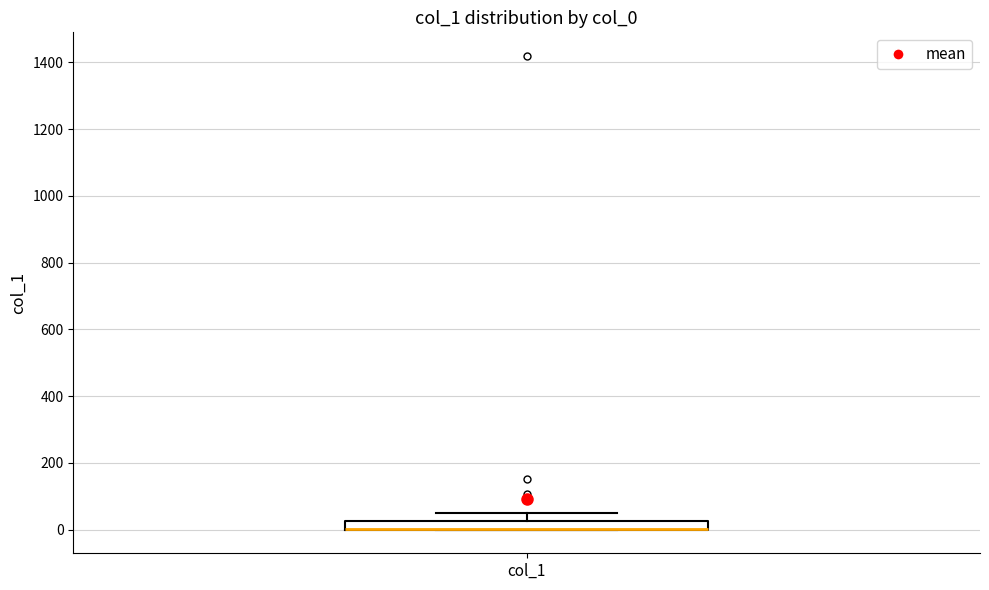

Where does the upper whisker of the box for col_1 end on the y-axis? The values are not printed on the chart, so give them approximately, as read against the axis.

60